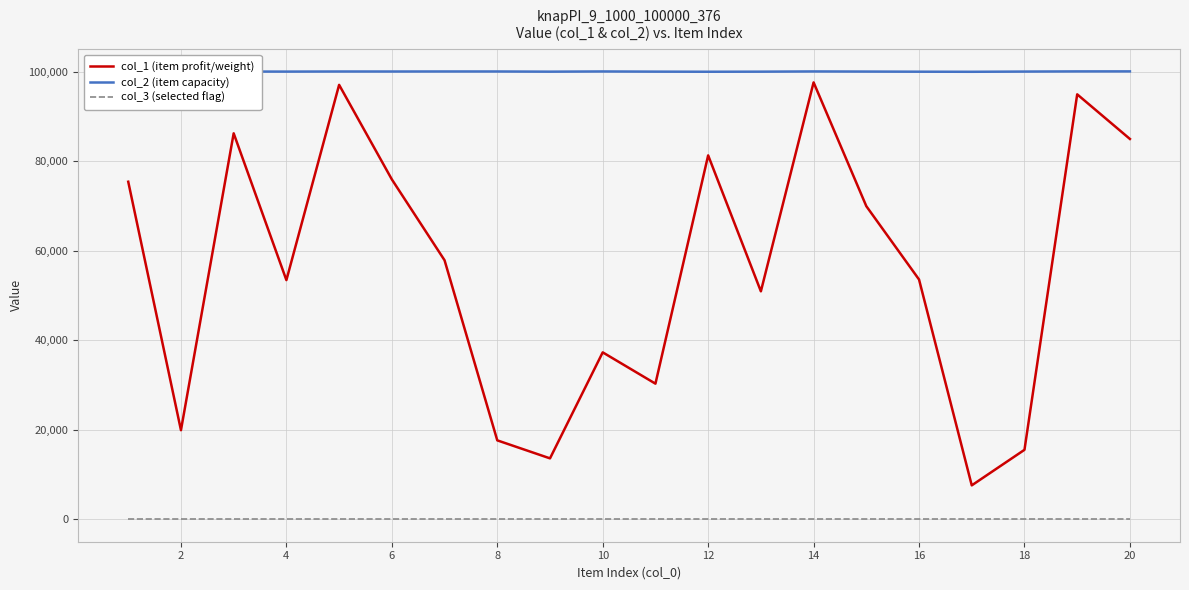

Which series has the widest spread of values?

col_1 (item profit/weight)